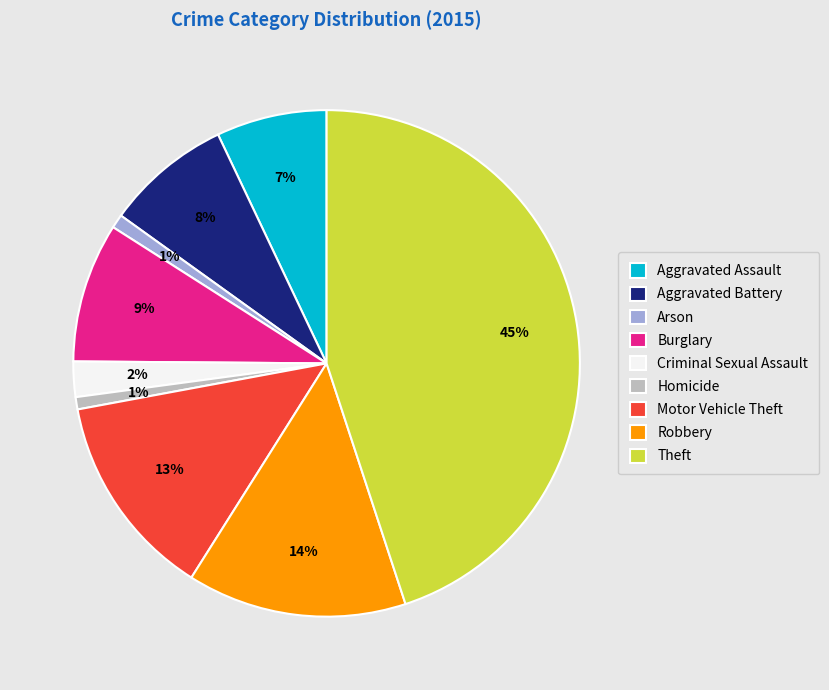

How many slices are in this pie chart?

9